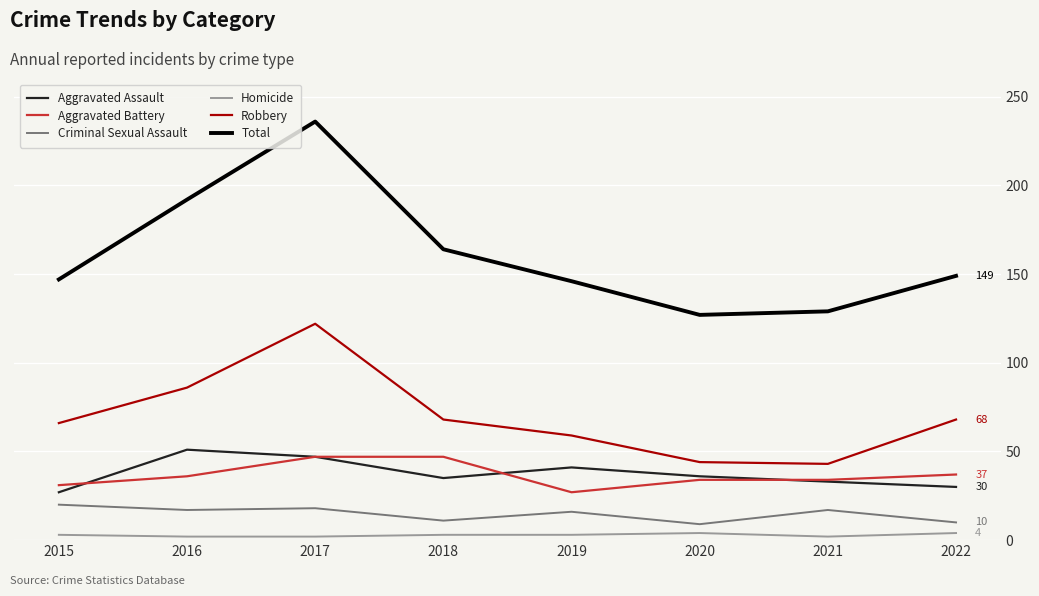

At which category is the sum across all series the highest?

2017